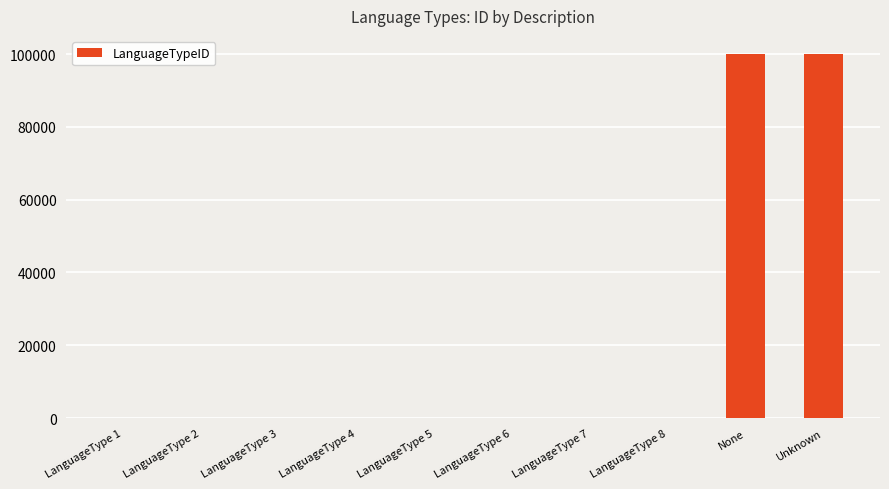

What is the difference between the values at LanguageType 5 and LanguageType 8?

3